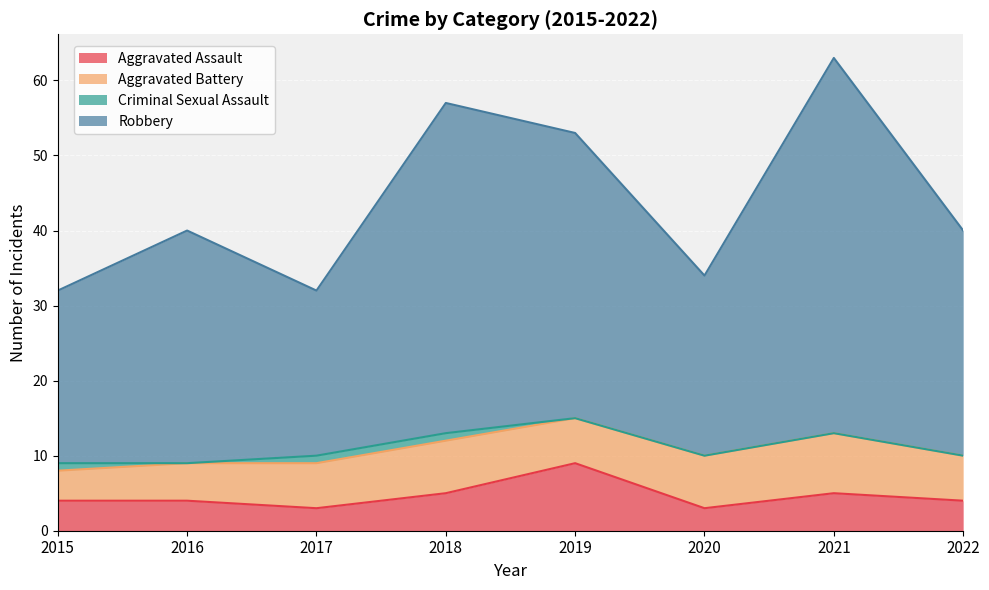

At which category is the sum across all series the highest?

2021